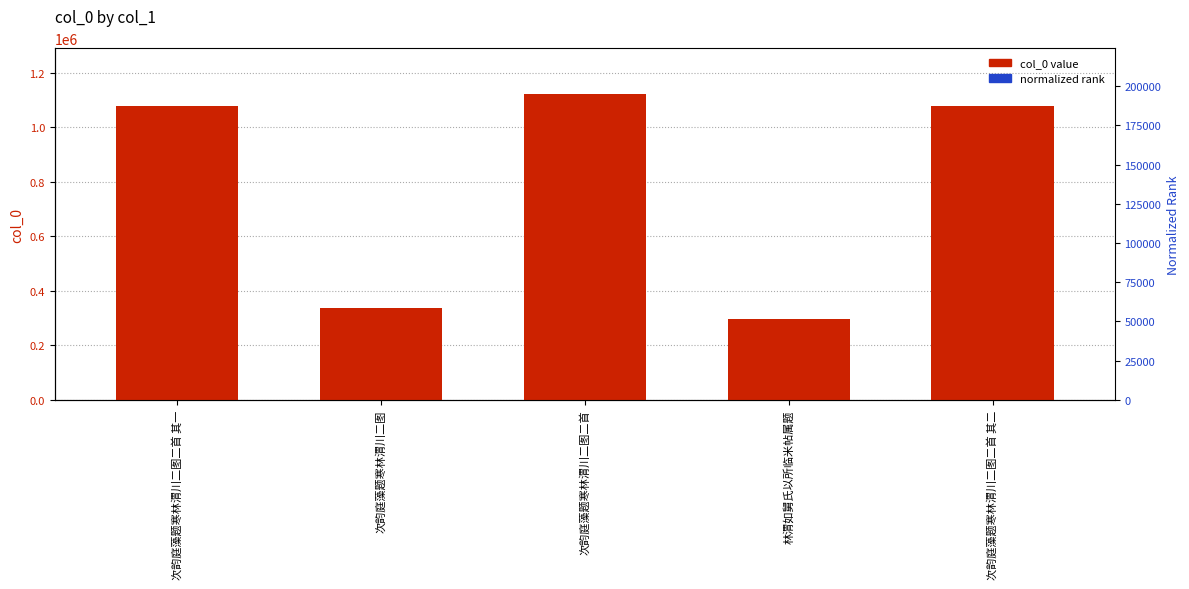

Is the value of normalized rank at 次韵庭藻题寒林渭川二图二首 其一 greater than the value of col_0 value at 林渭如舅氏以所临米帖属题?

Yes